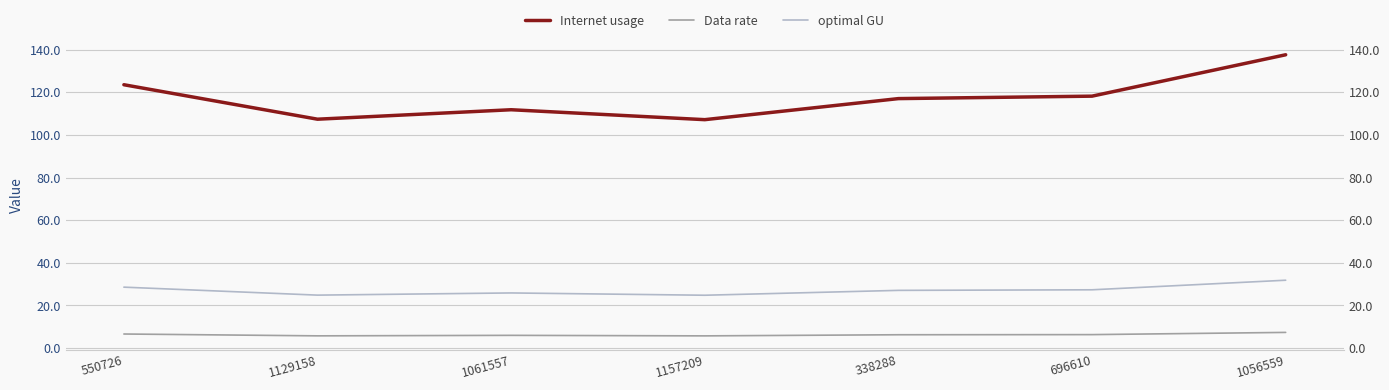

What is the value of the Internet usage point at the 7th from the left?

137.6